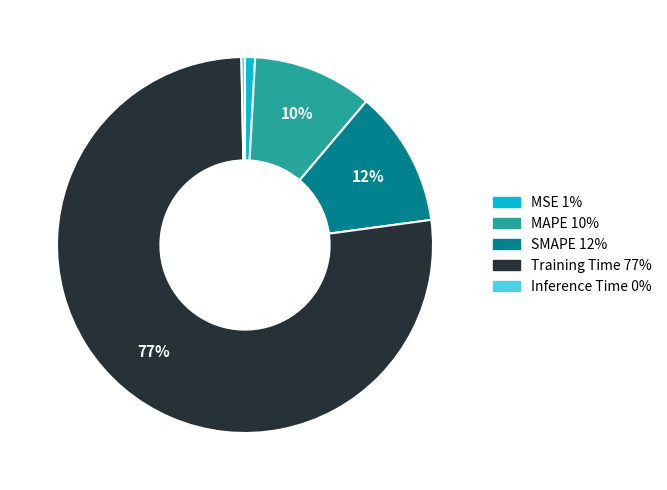

How many slices are in this pie chart?

5